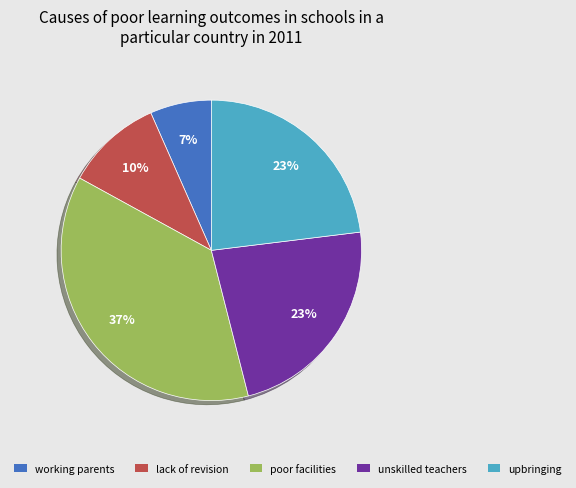

What is the smallest slice in the pie chart?

working parents